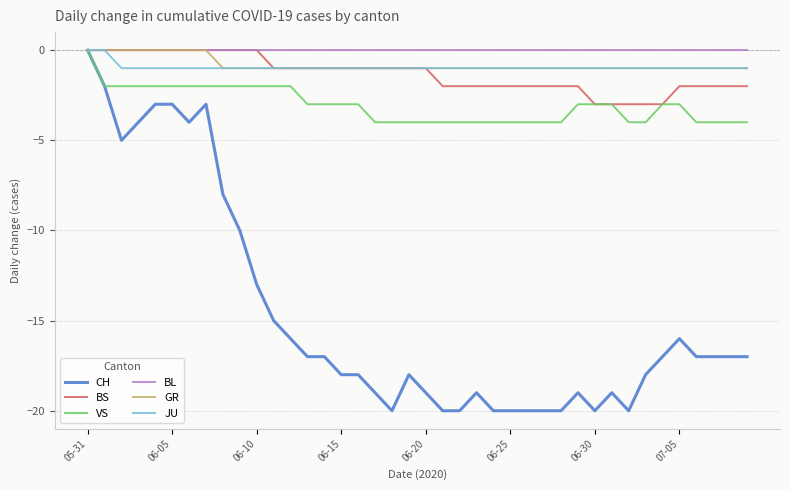

What is the smallest value displayed?

-20